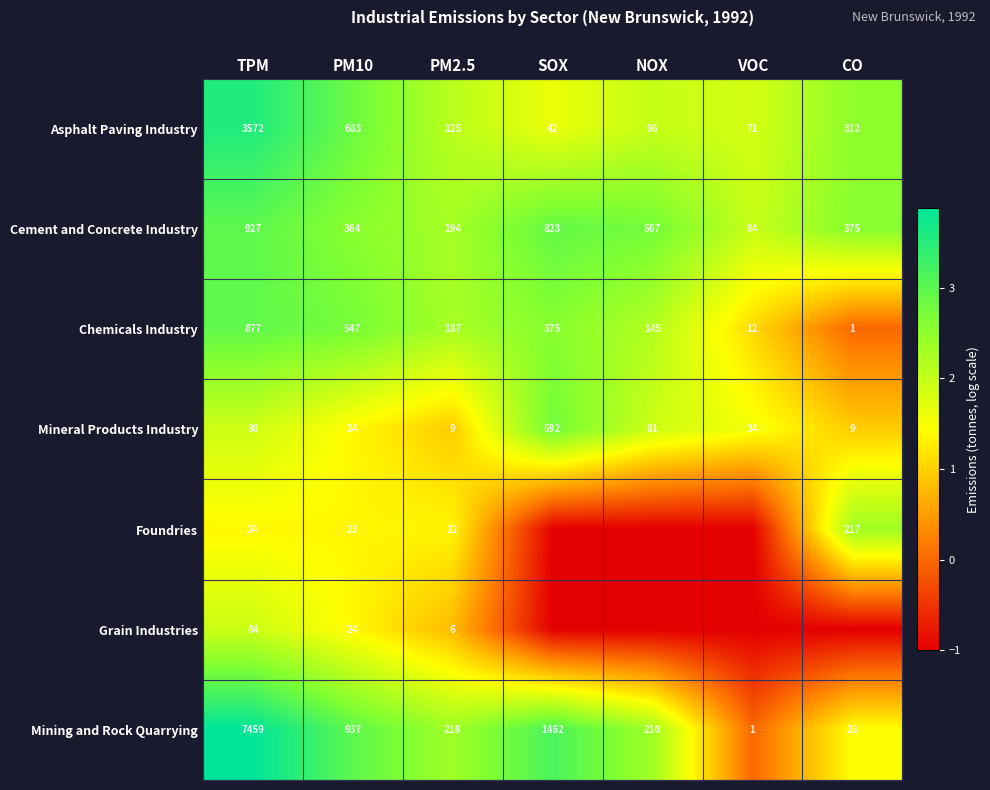

Is the value of Cement and Concrete Industry at PM2.5 greater than the value of Asphalt Paving Industry at VOC?

Yes